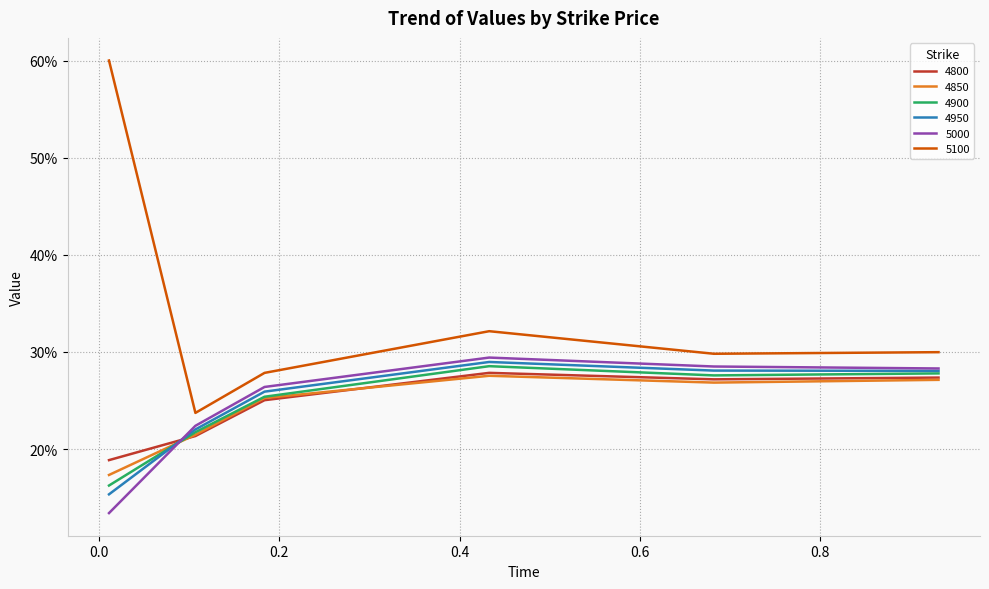

What are all the series names shown in the legend?

4800, 4850, 4900, 4950, 5000, 5100